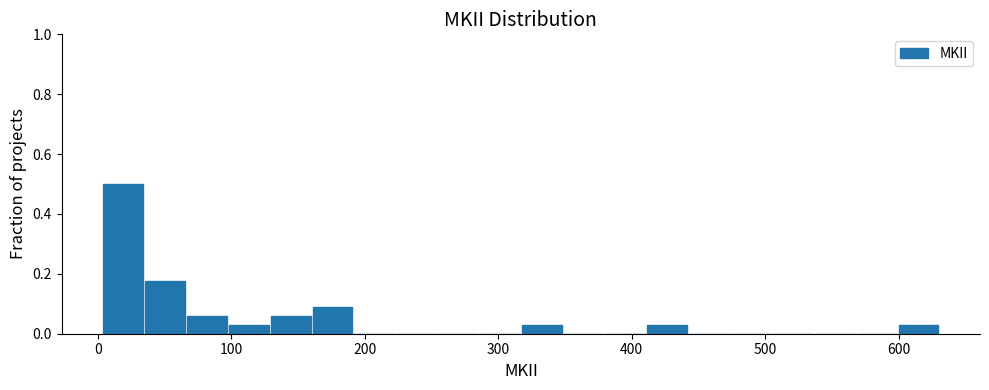

Read against the x-axis, roughly where is the centre of the tallest bar?

20